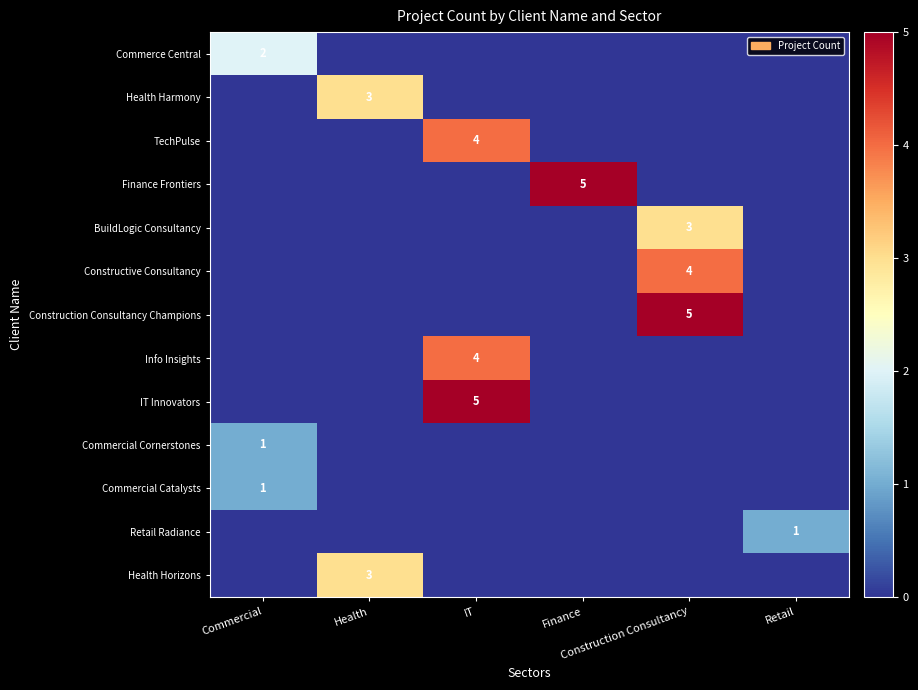

At which label is Commercial Cornerstones closest to 0?

Health